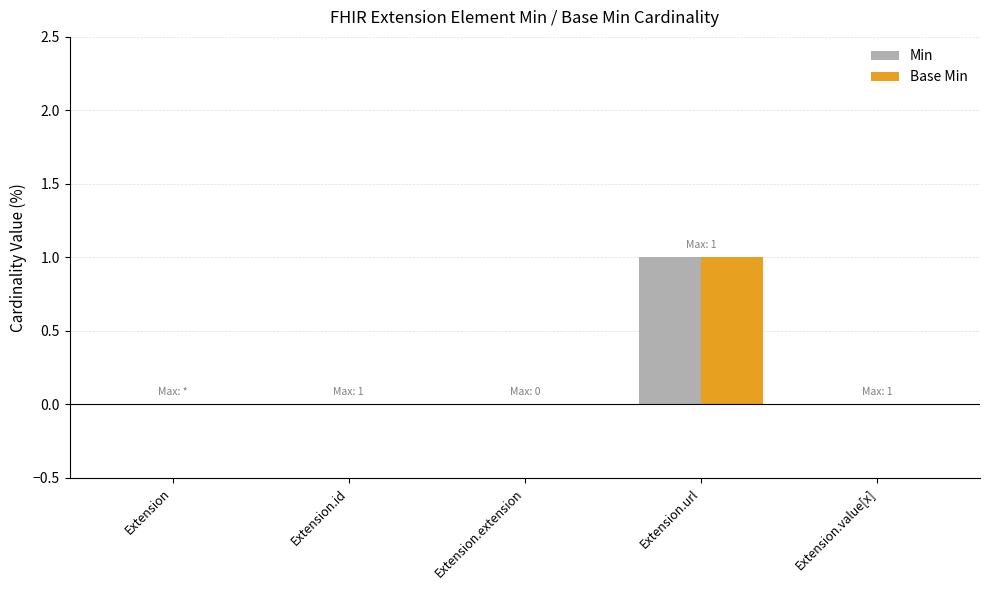

The Base Min series shows 1 at Extension. True or false?

False